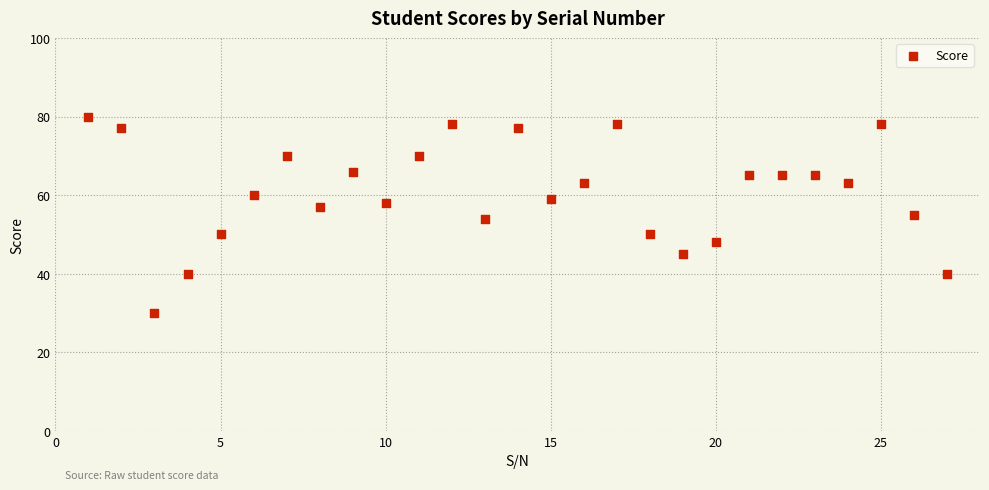

What is the range of X values (max minus min)?

26